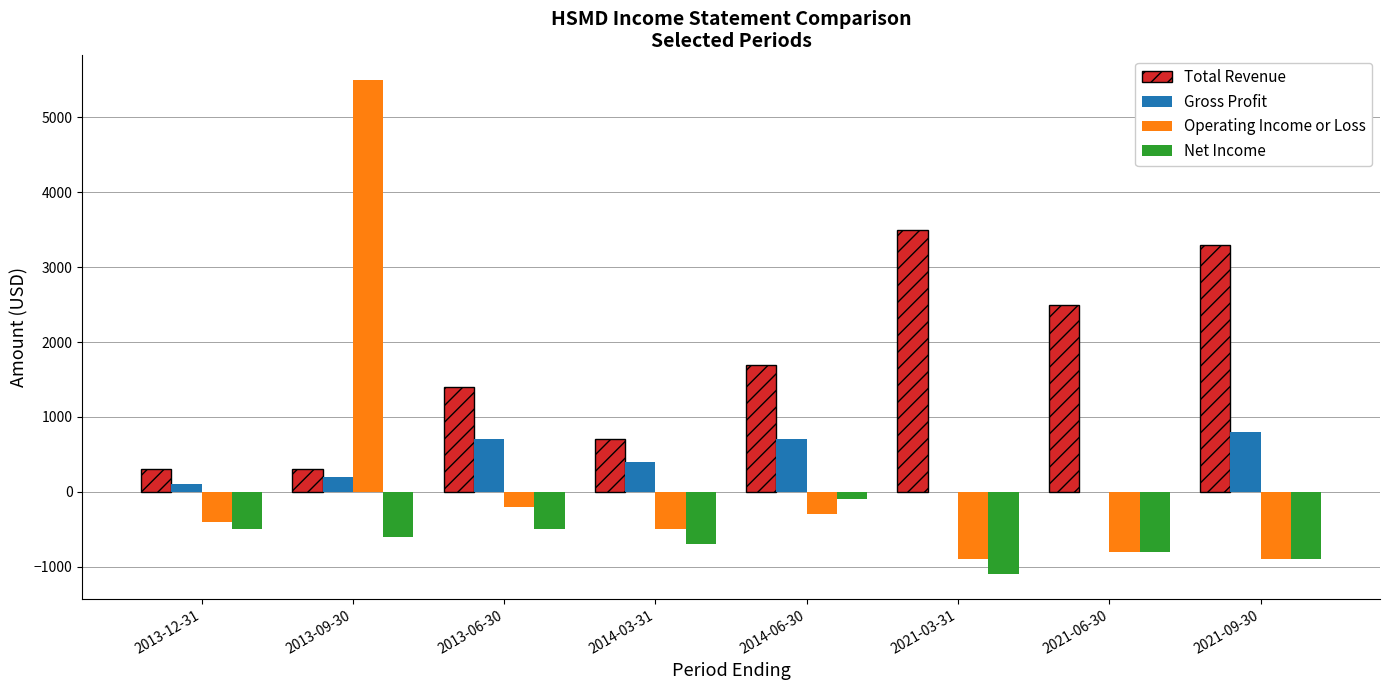

True or false: Net Income has a value of -1100 at 2021-03-31.

True